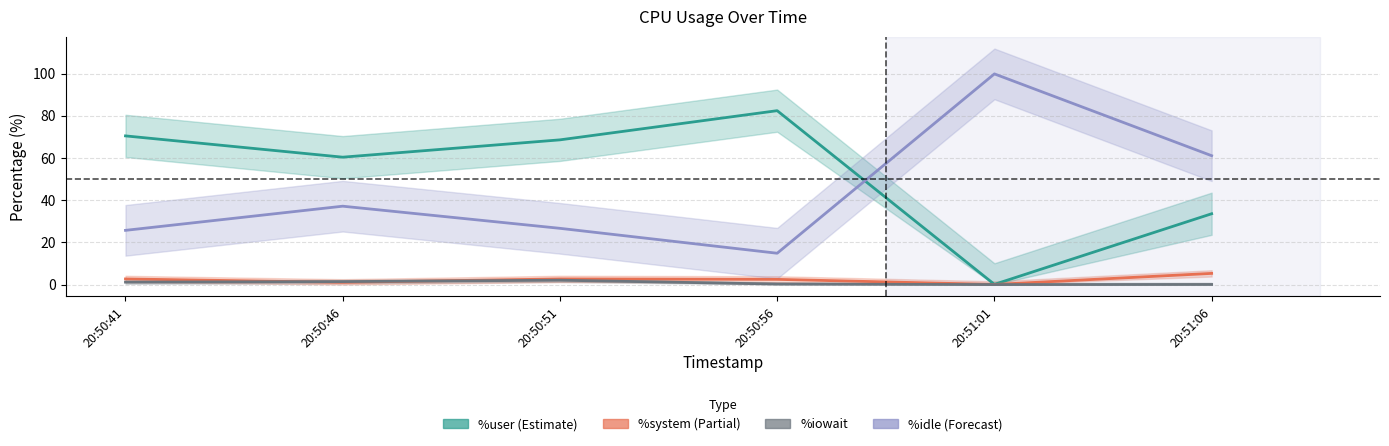

True or false: %system and %user intersect in this chart.

False